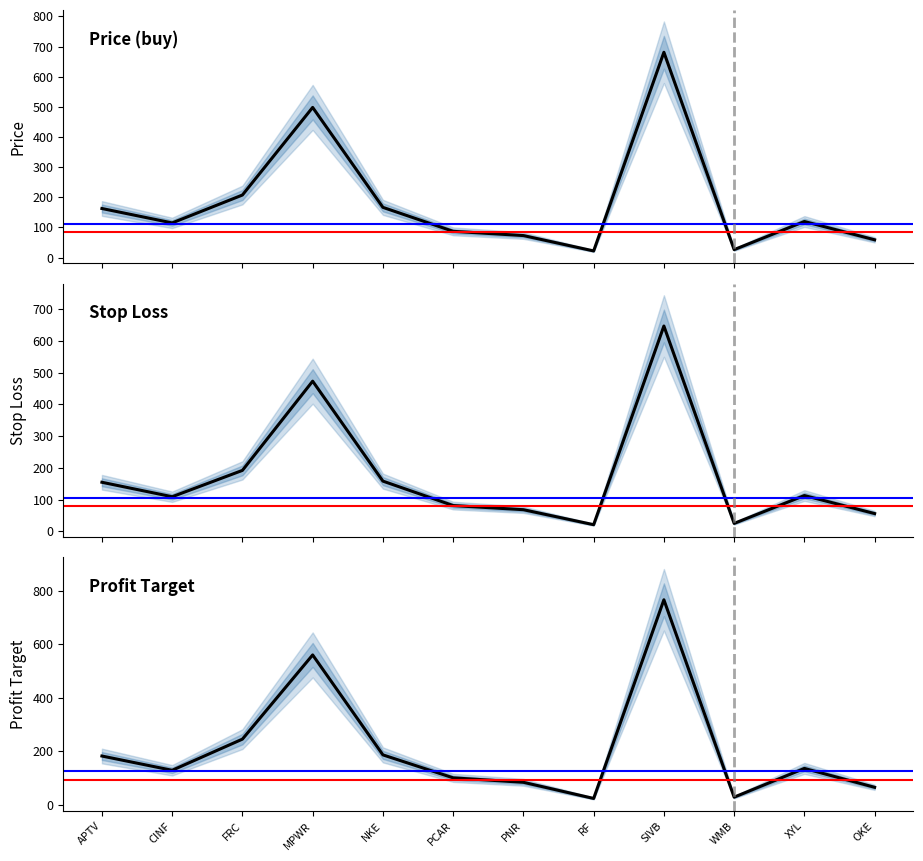

Which series has the largest total across all categories?

profitTarget